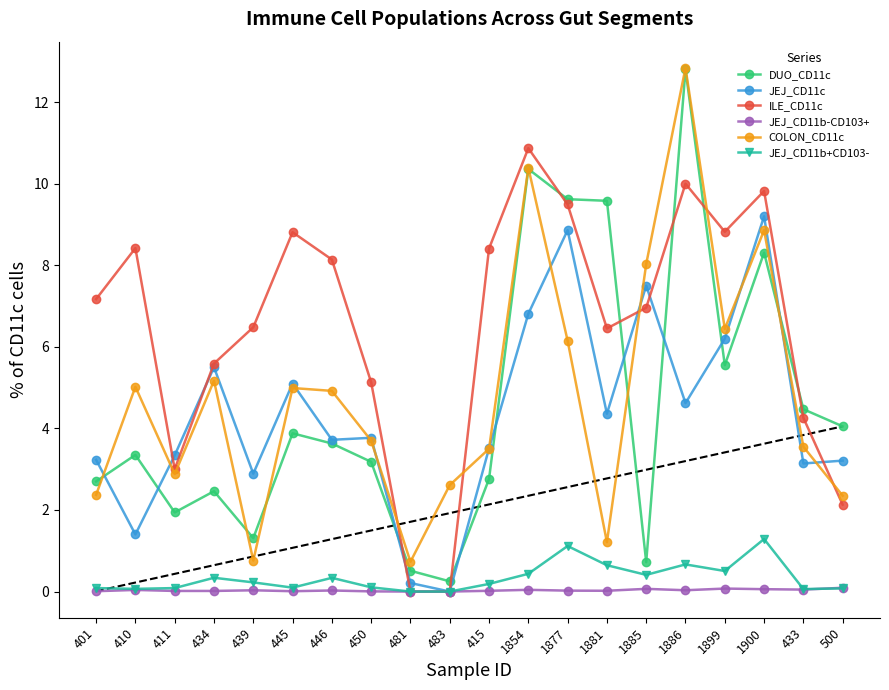

The value of DUO_CD11c at 415 is 1.2. True or false?

False